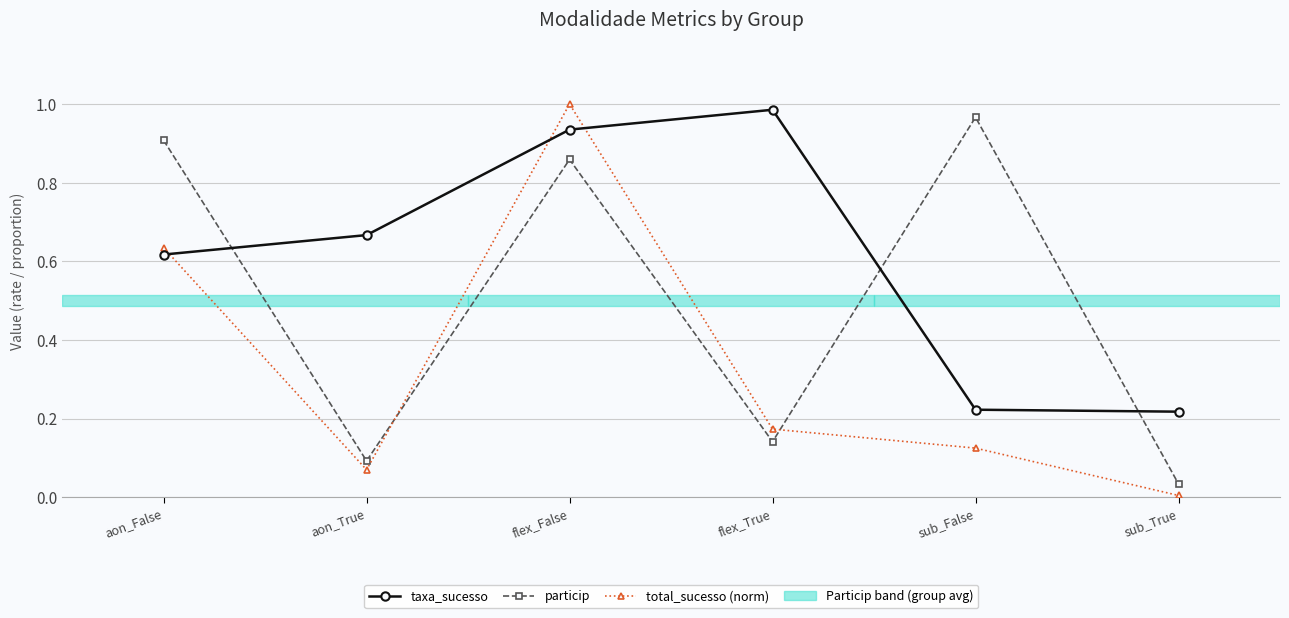

What is the label of the 6th point from the left?

sub_True